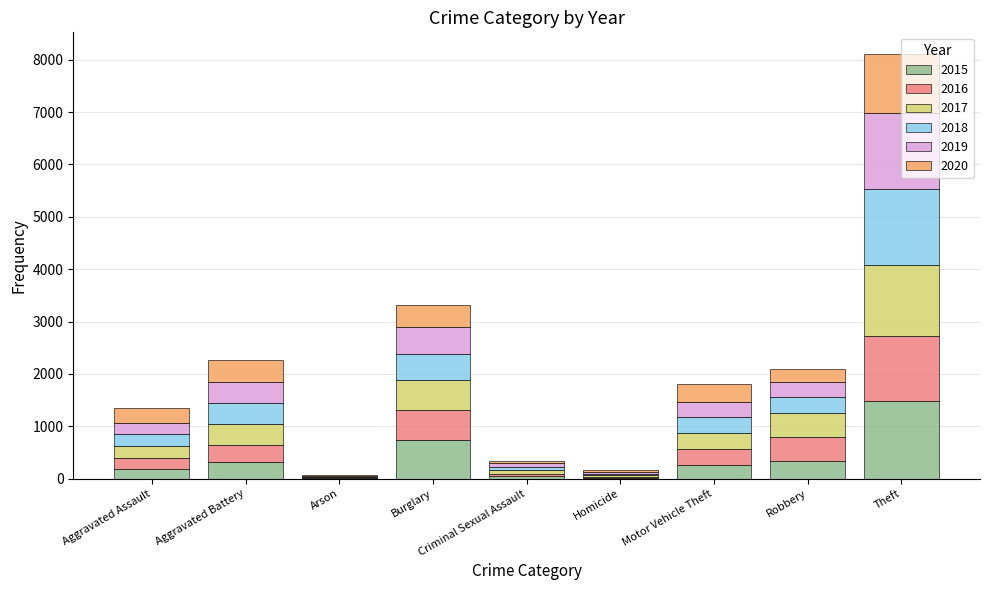

What is the maximum value for 2015?

1474